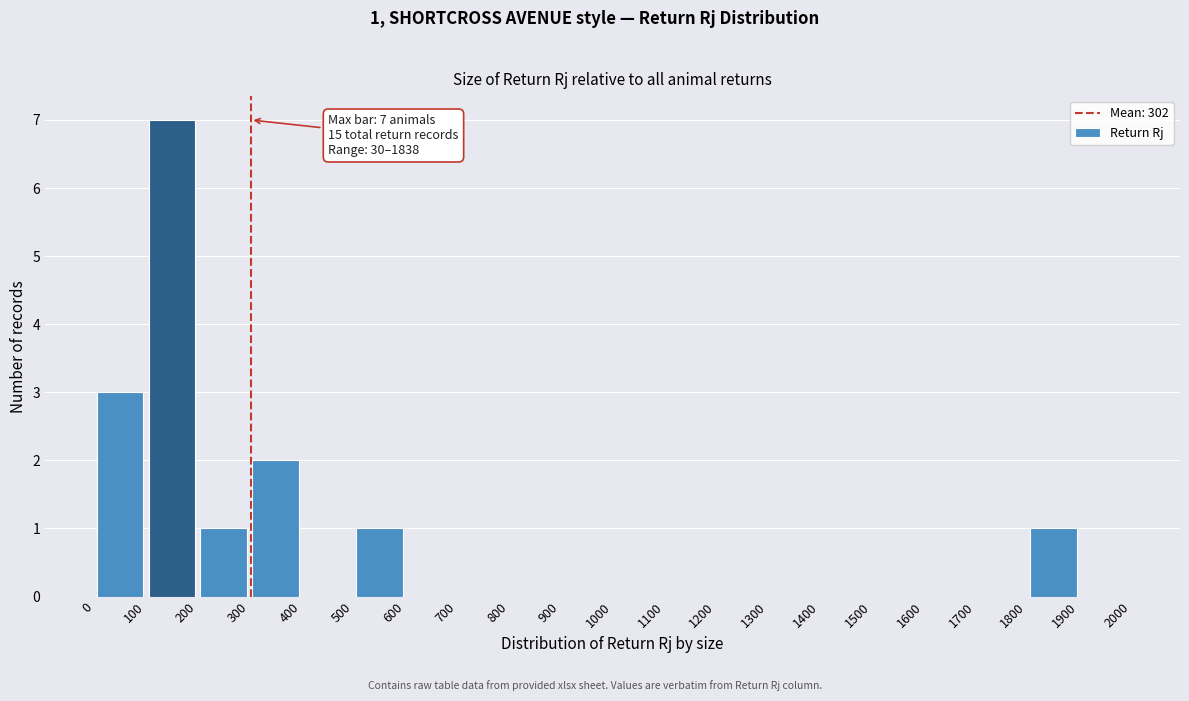

Over which range of the x-axis is the bar tallest?

100 to 200